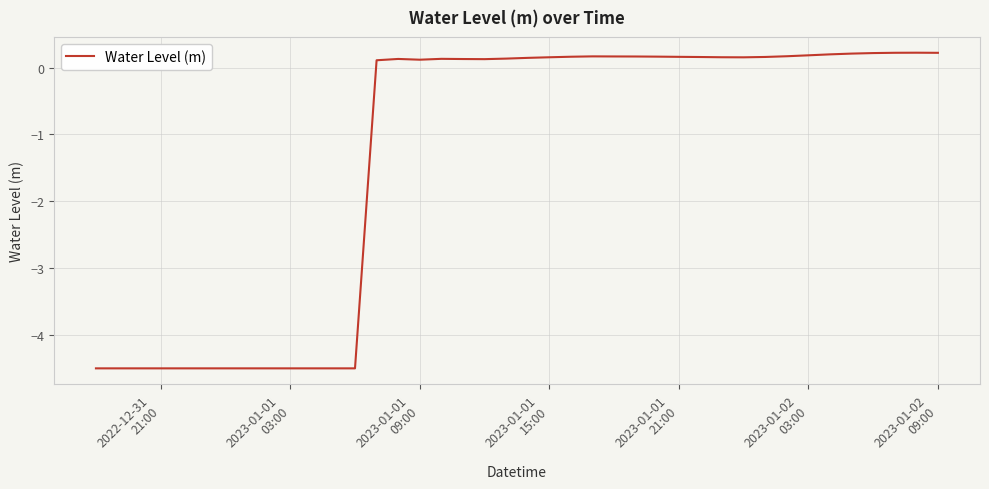

What is the smallest value displayed?

-4.5